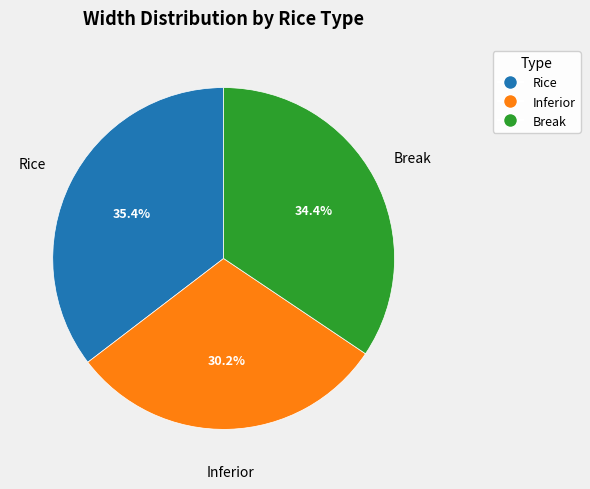

How many segments does this pie chart have?

3